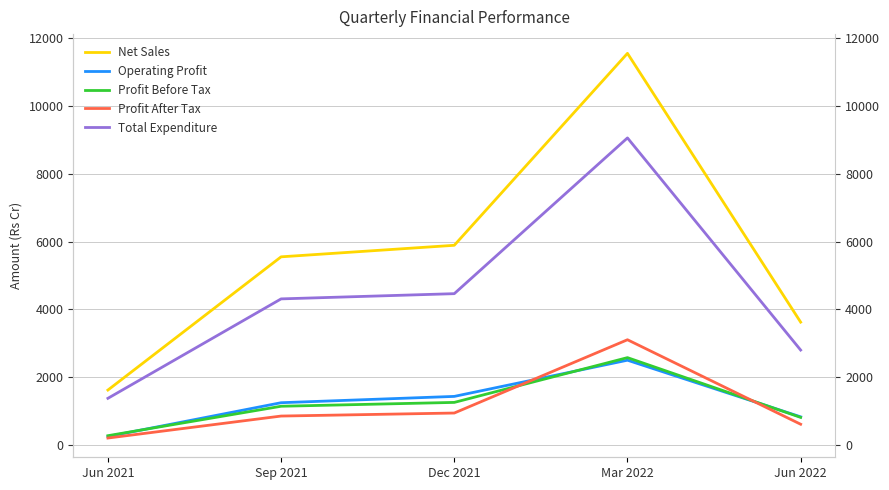

At which label does Total Expenditure reach its minimum?

Jun 2021